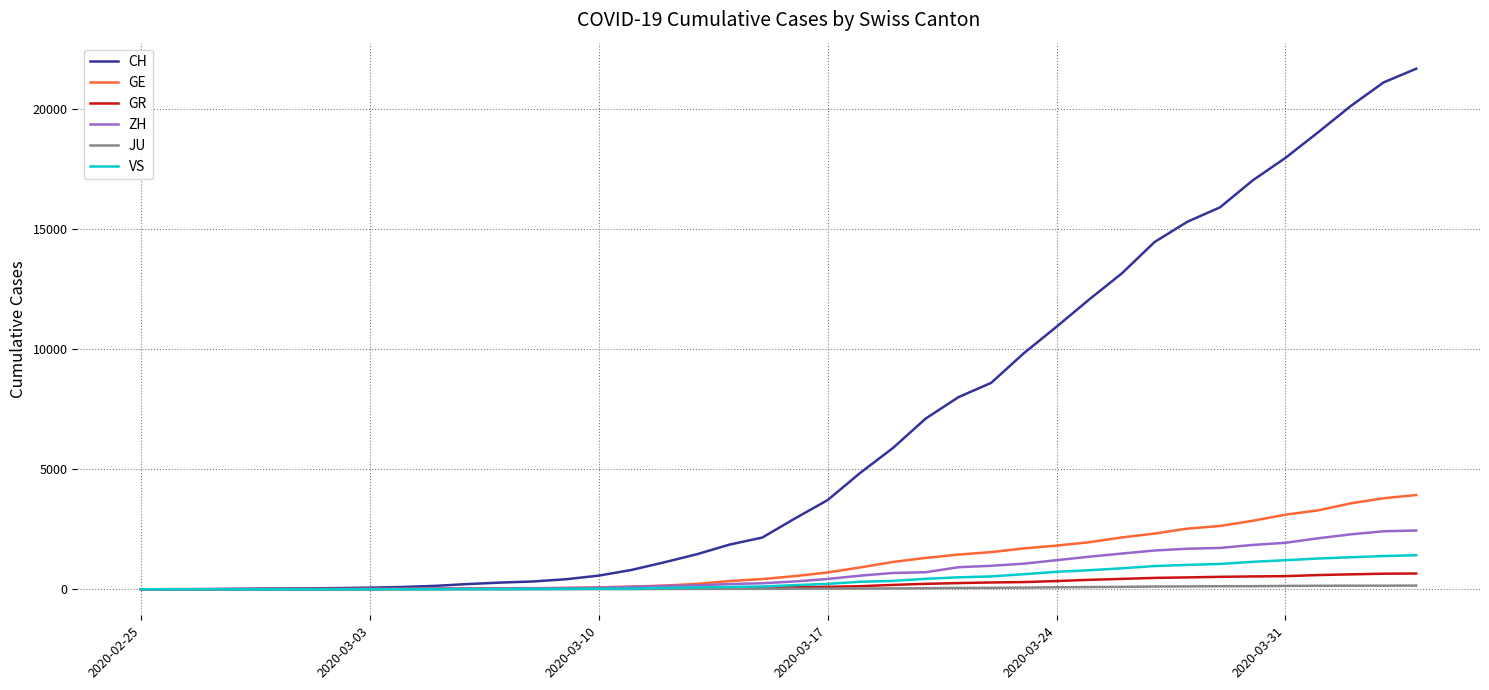

What is the difference between the maximum and minimum values in the GR series?

657